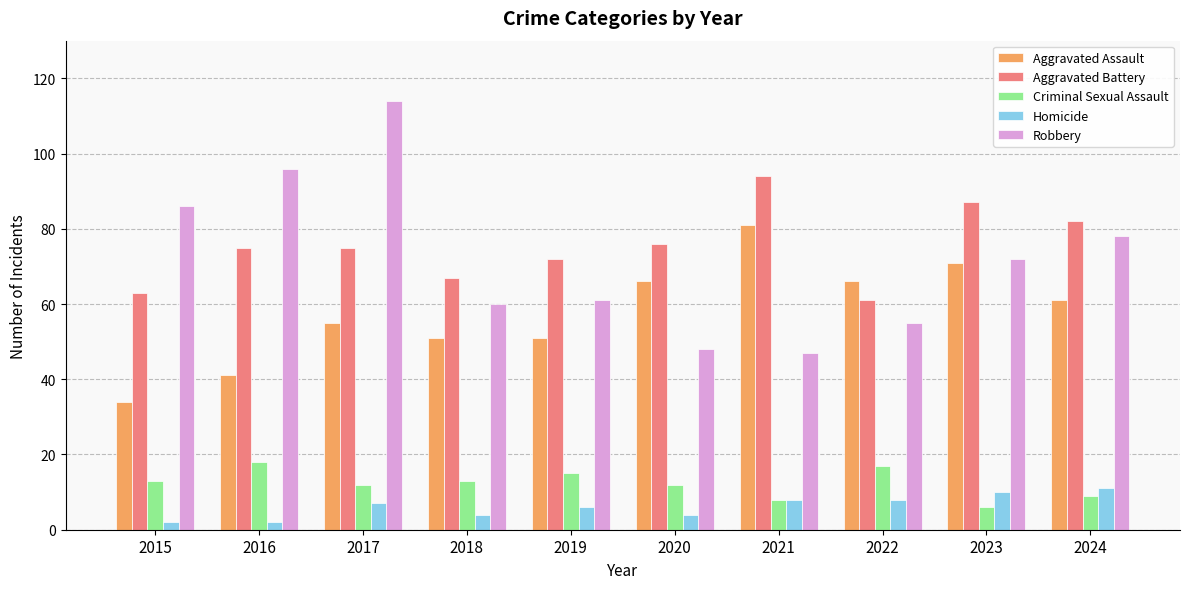

Is the value of Homicide at 2017 greater than the value of Aggravated Battery at 2018?

No